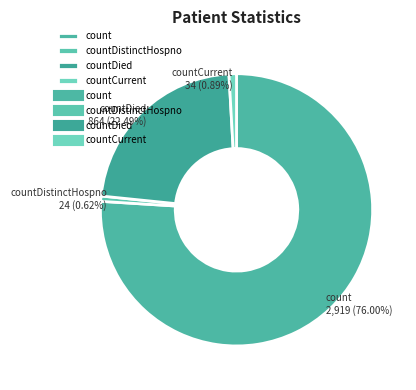

What percentage is the count slice, to the nearest percent?

76%